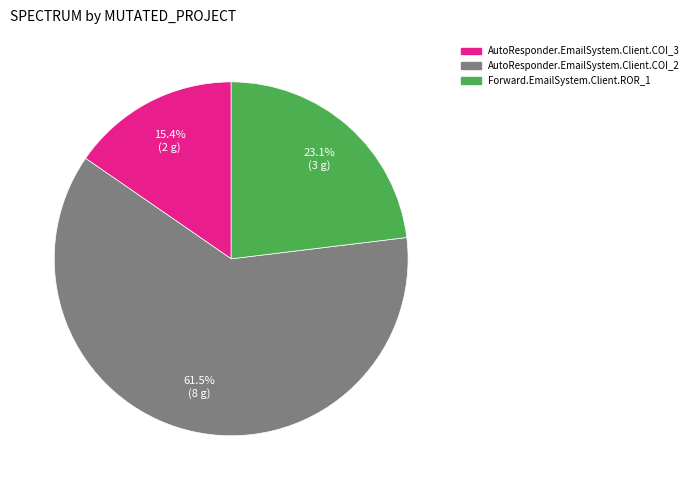

To the nearest percent, what is the average slice percentage?

33%